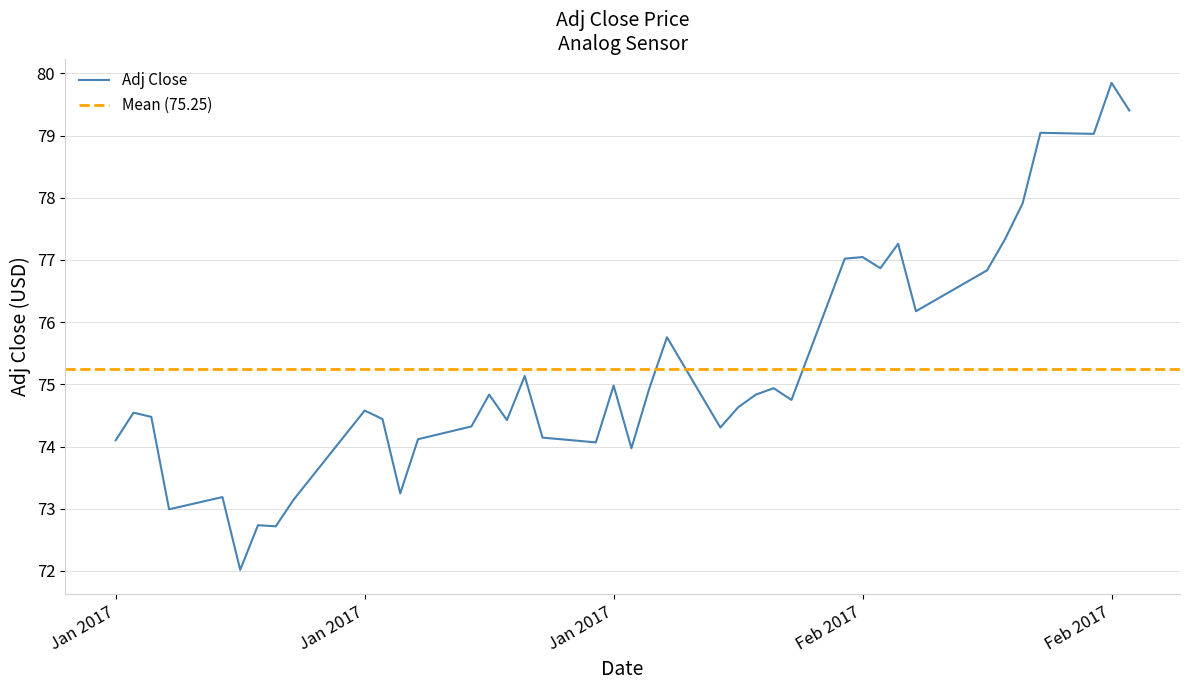

Is this an area chart (filled region under the line)?

No